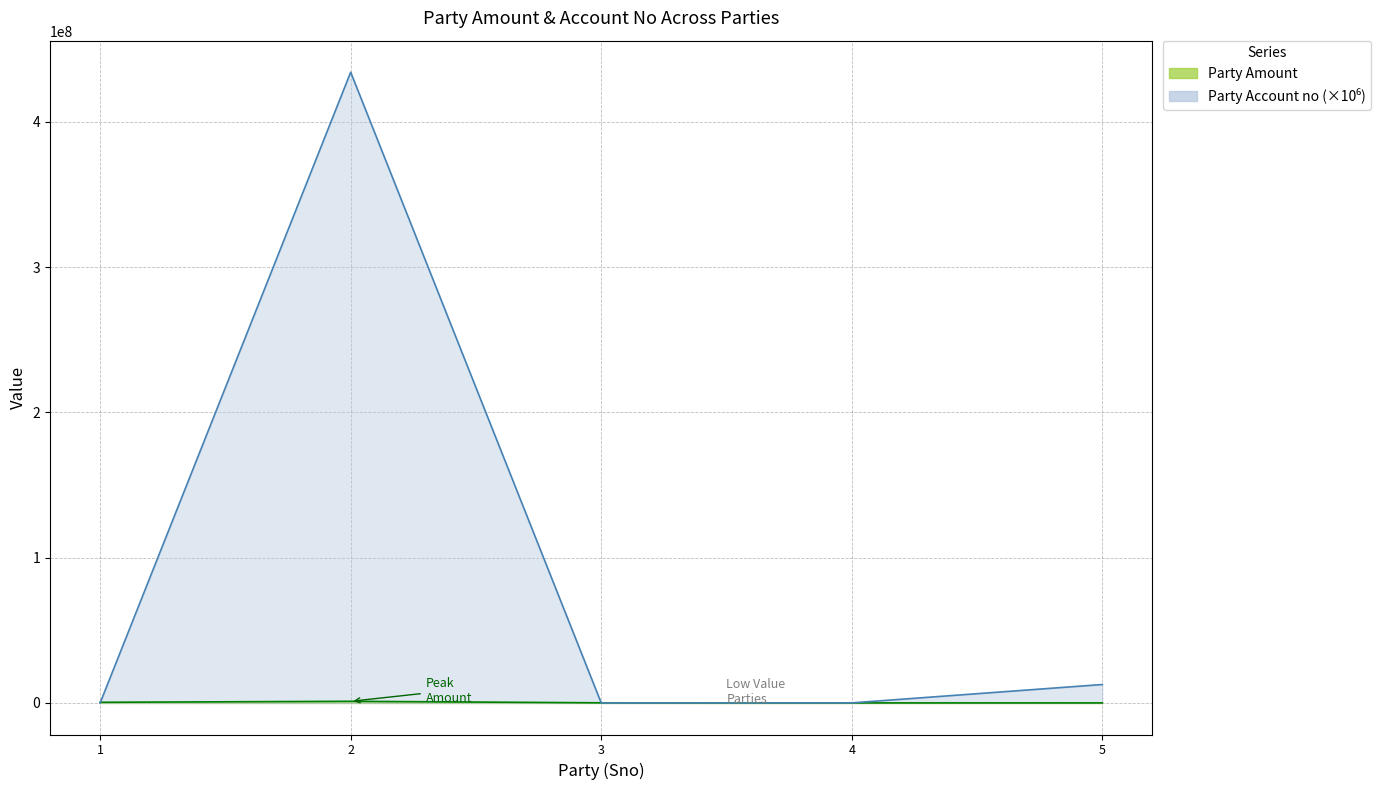

What is the sum of the Party Account no values at 4 and 2?

434154007.0